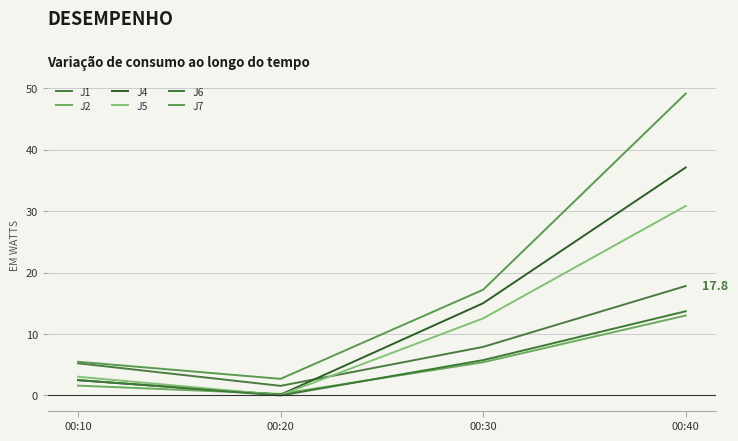

What is the lowest value of the J1 series?

1.6